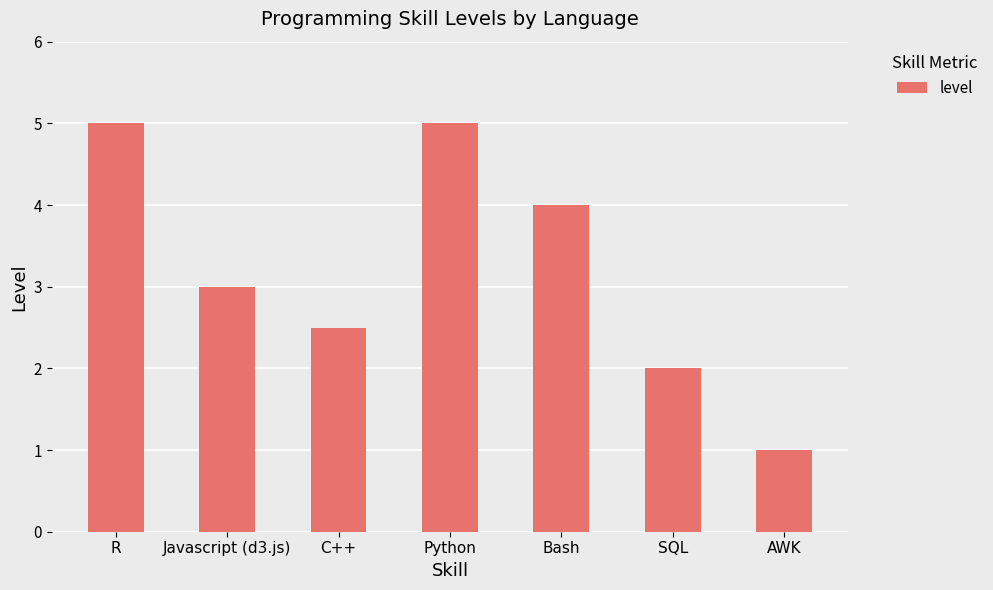

Which category has the lowest value across all series?

AWK